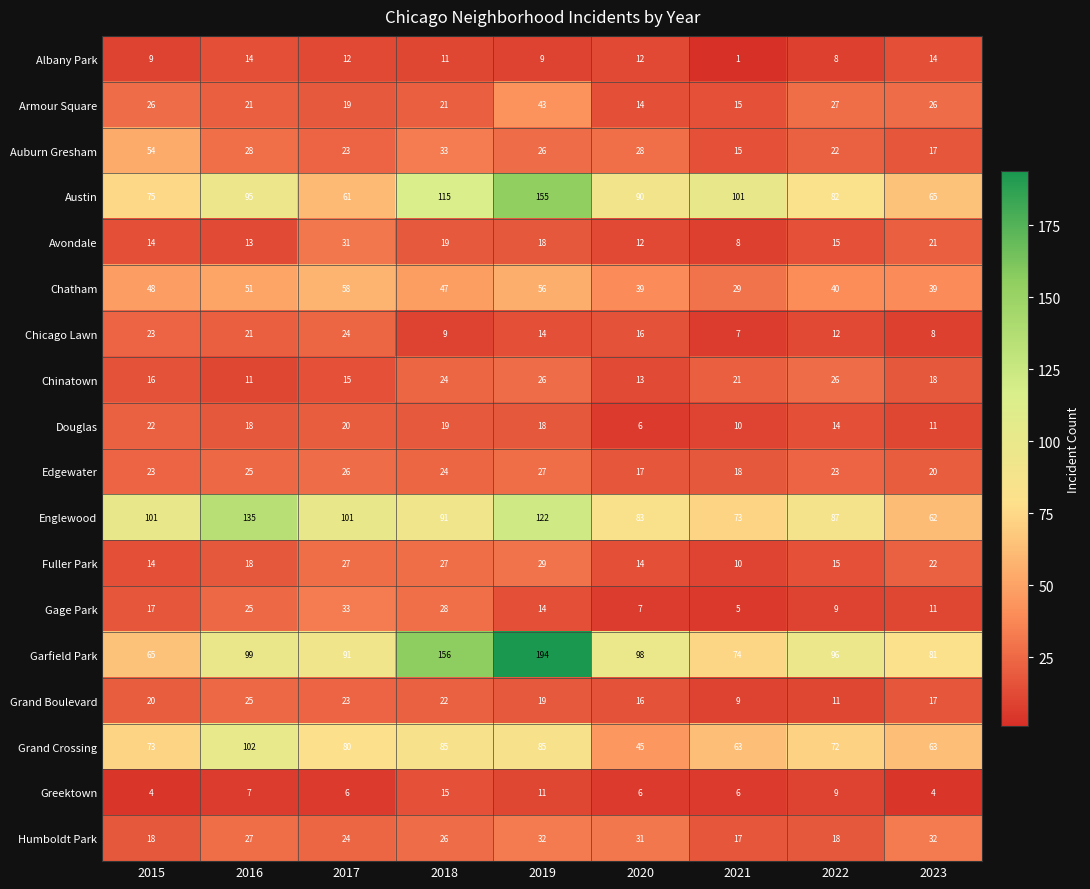

At which category is the sum across all series the highest?

2019